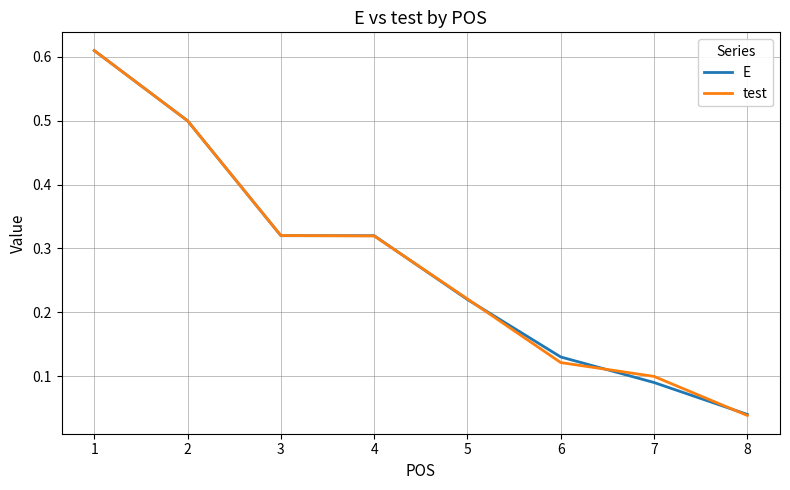

Where is test nearest to the value 0?

8